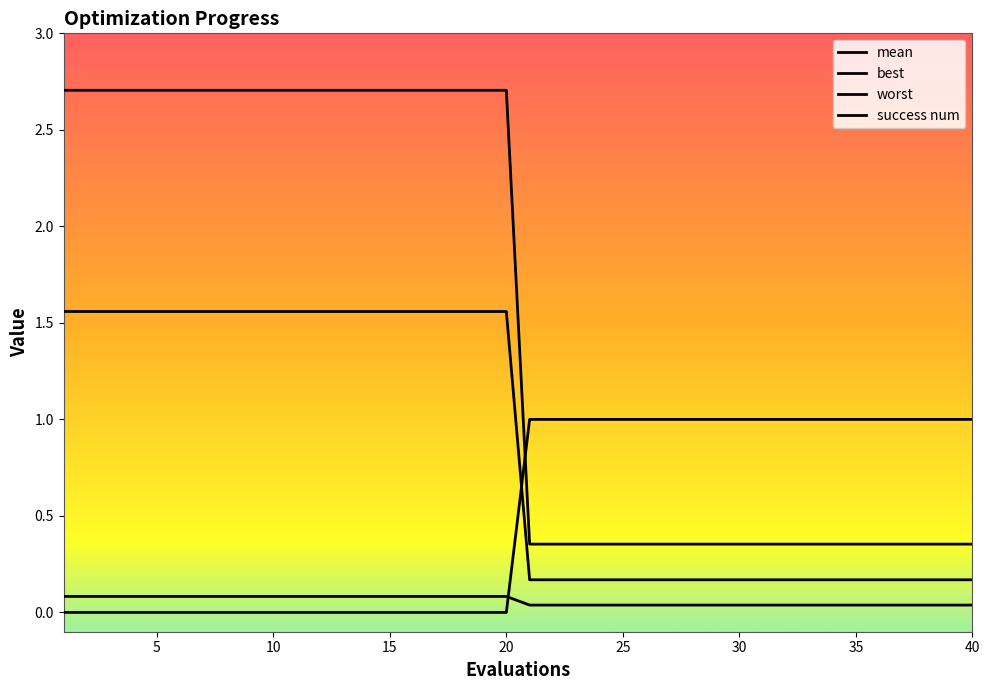

Does the chart display data point markers on the line(s)?

No